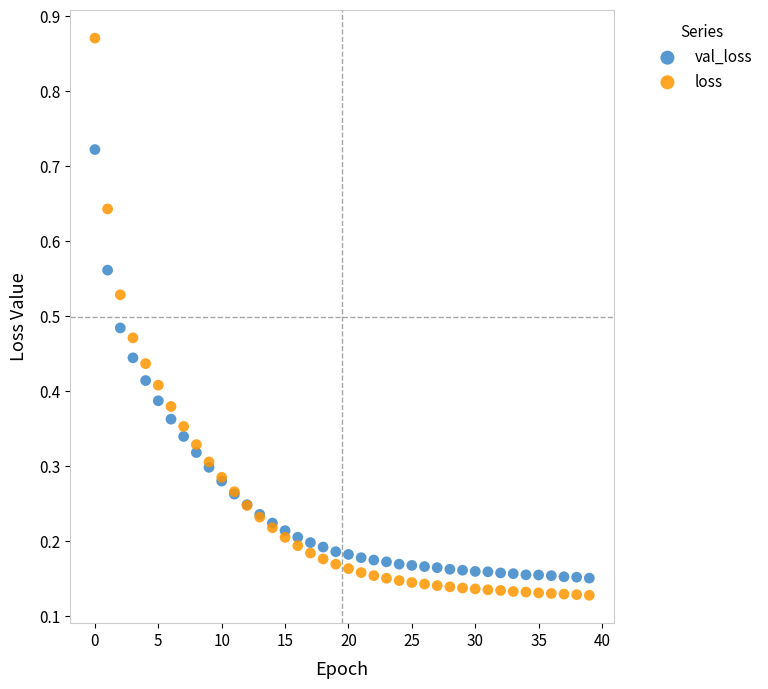

Which series reaches the maximum Y coordinate?

loss